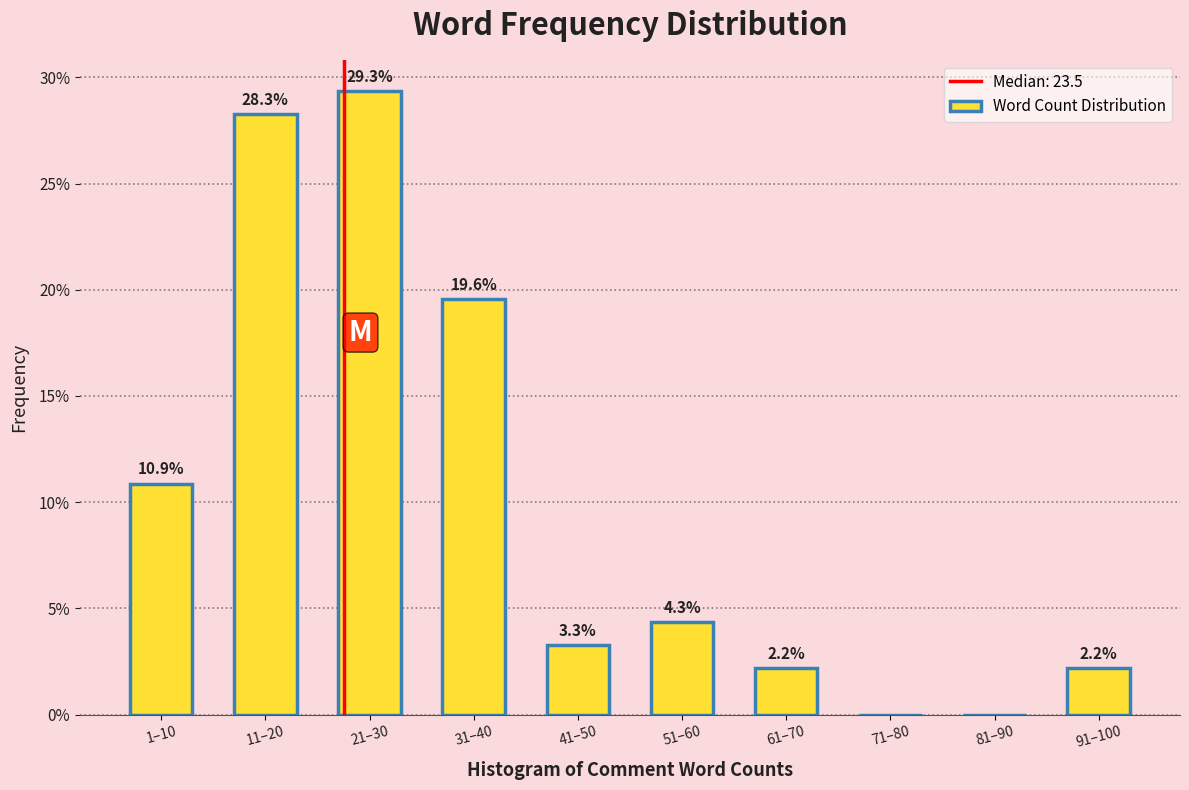

Reading right to left, list all the values displayed in this chart.

91–100=2.2	81–90=0.0	71–80=0.0	61–70=2.2	51–60=4.3	41–50=3.3	31–40=19.6	21–30=29.3	11–20=28.3	1–10=10.9